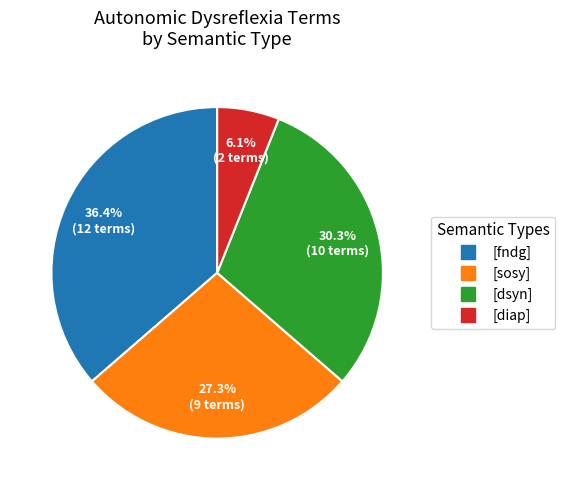

Is there a majority slice in this chart?

No